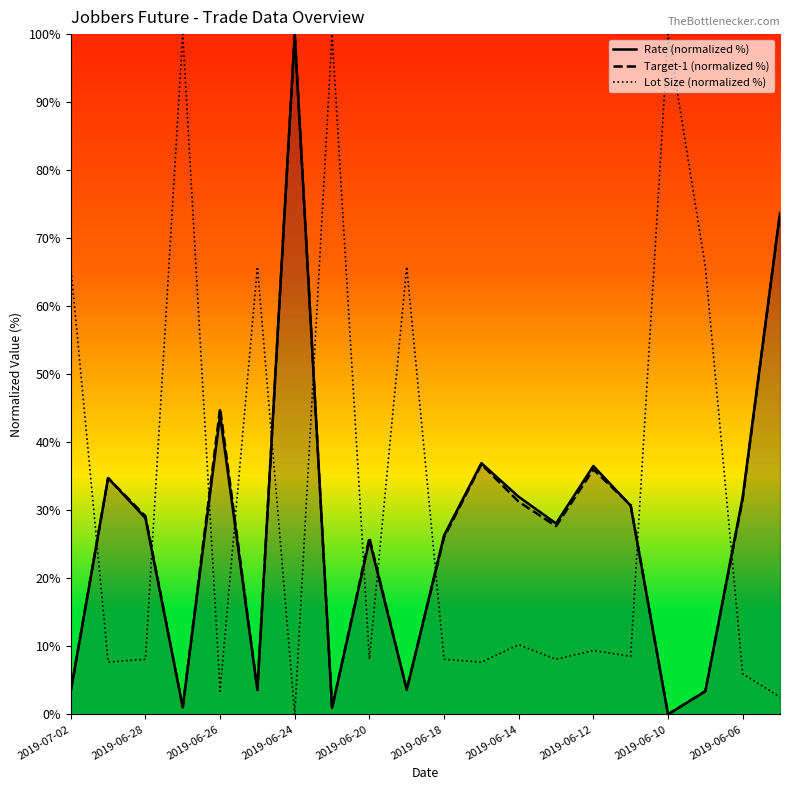

At which label does Rate (normalized %) reach its peak?

2019-06-24